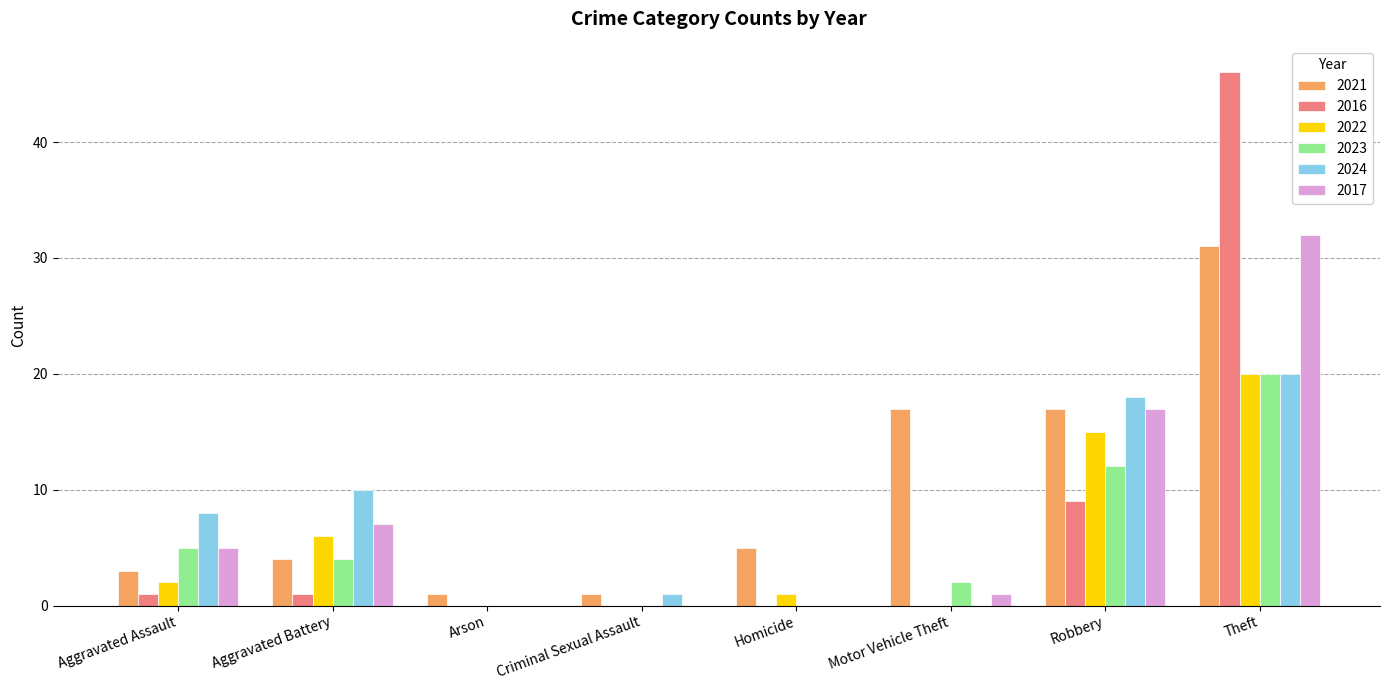

Is it true that 2017 equals 21 at Homicide?

False